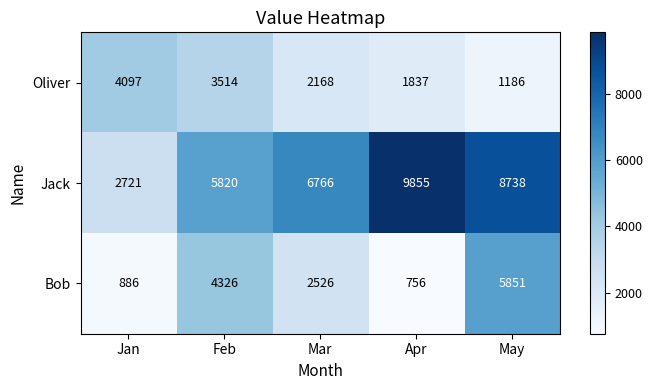

True or false: Jack has a value of 9855 at Apr.

True